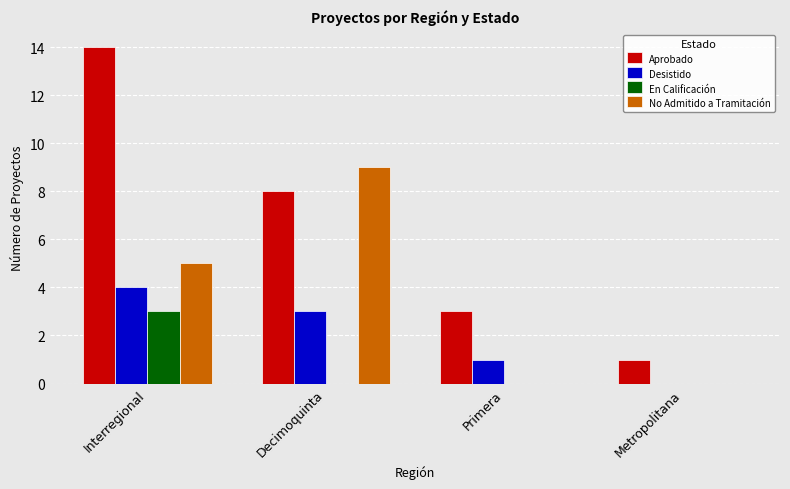

What is the sum of the Desistido values at Interregional and Decimoquinta?

7